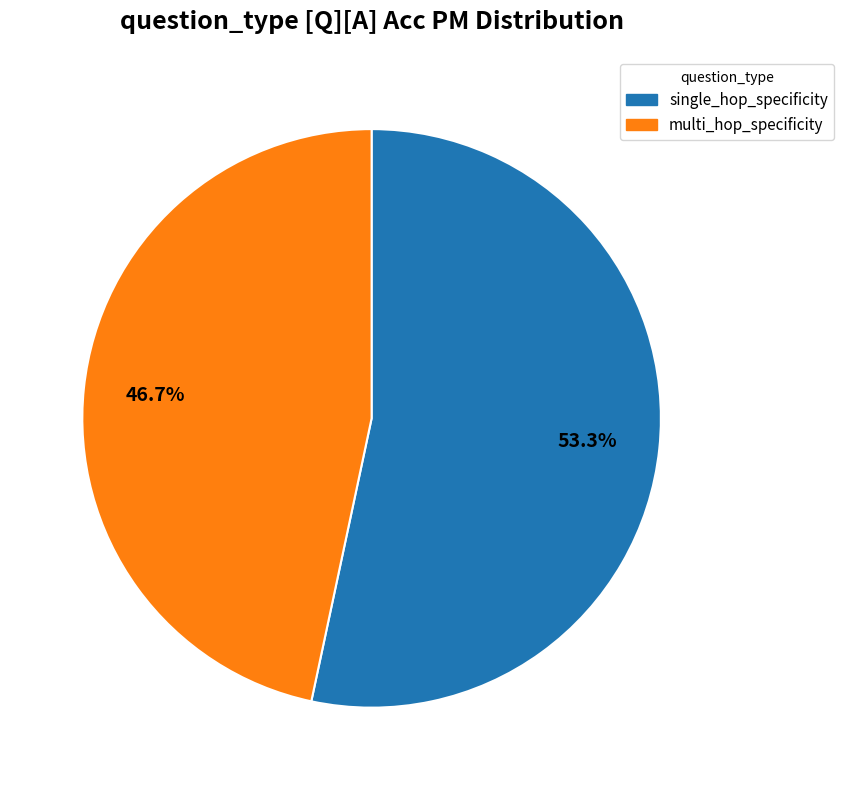

Is there any slice that represents more than half of the pie?

Yes